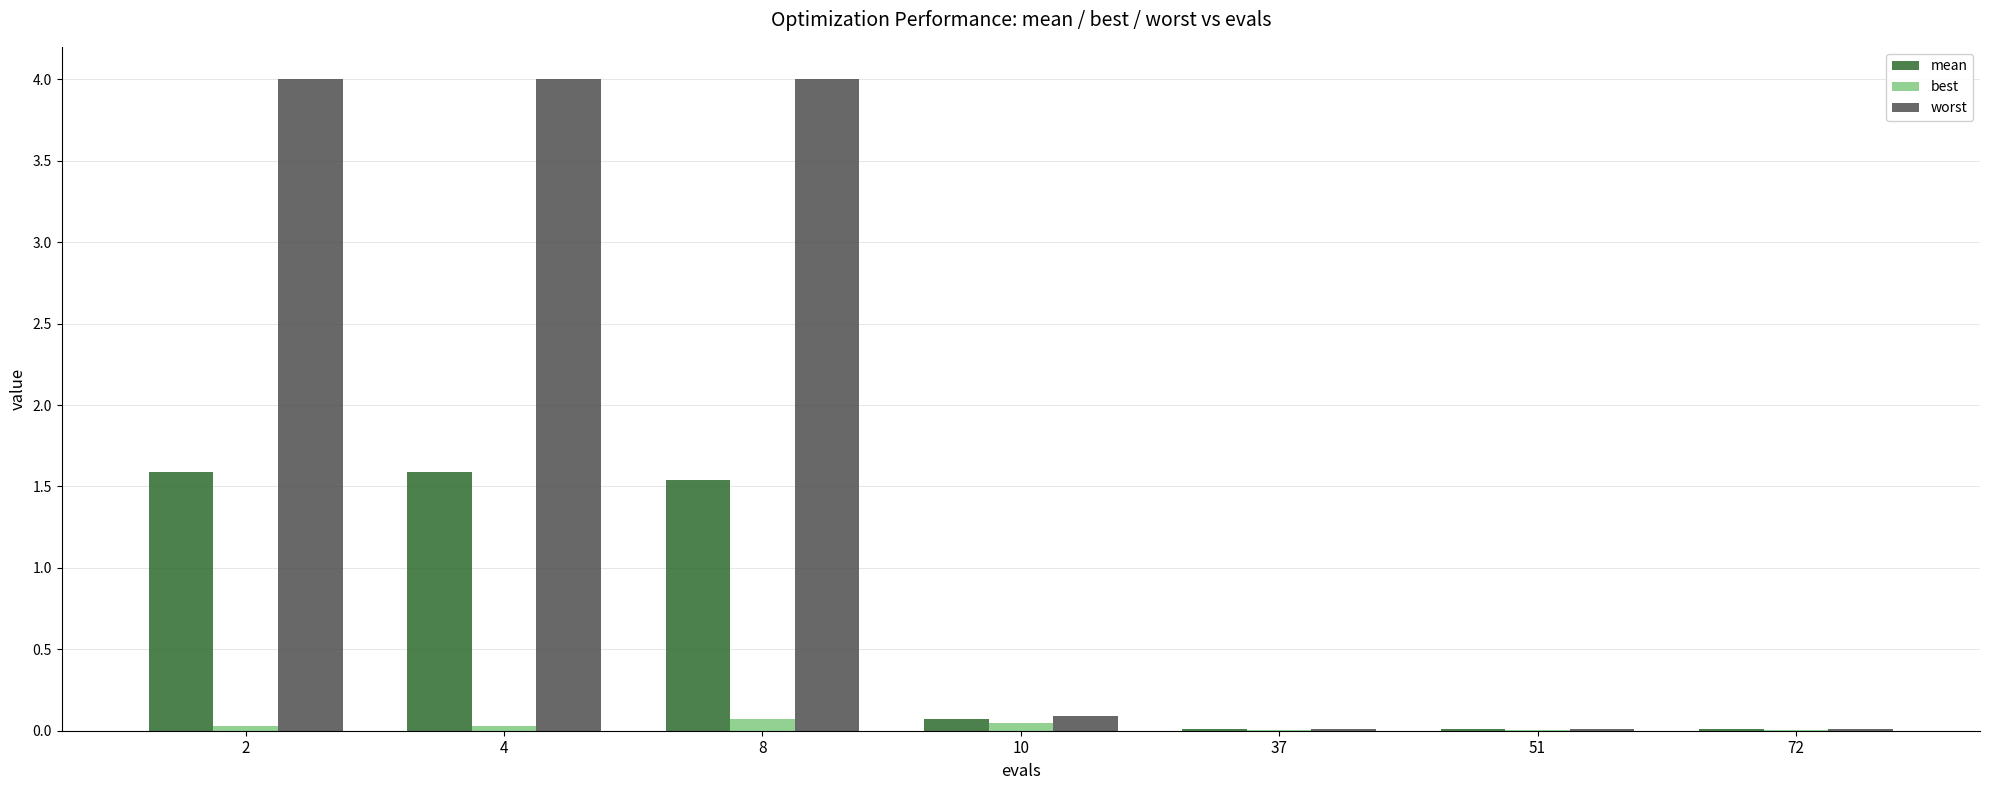

What is the sum of all mean values?

4.8